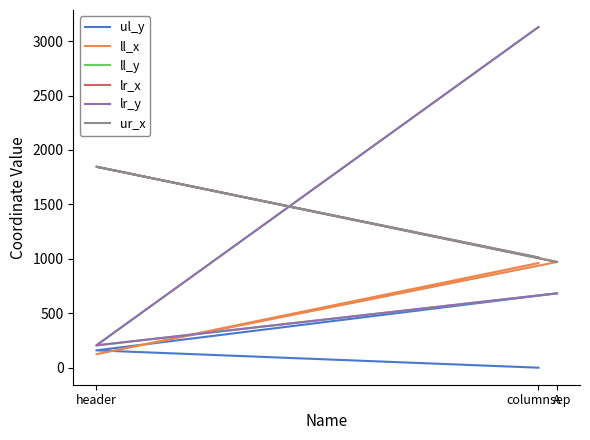

Is it true that ul_y equals 277 at header?

False